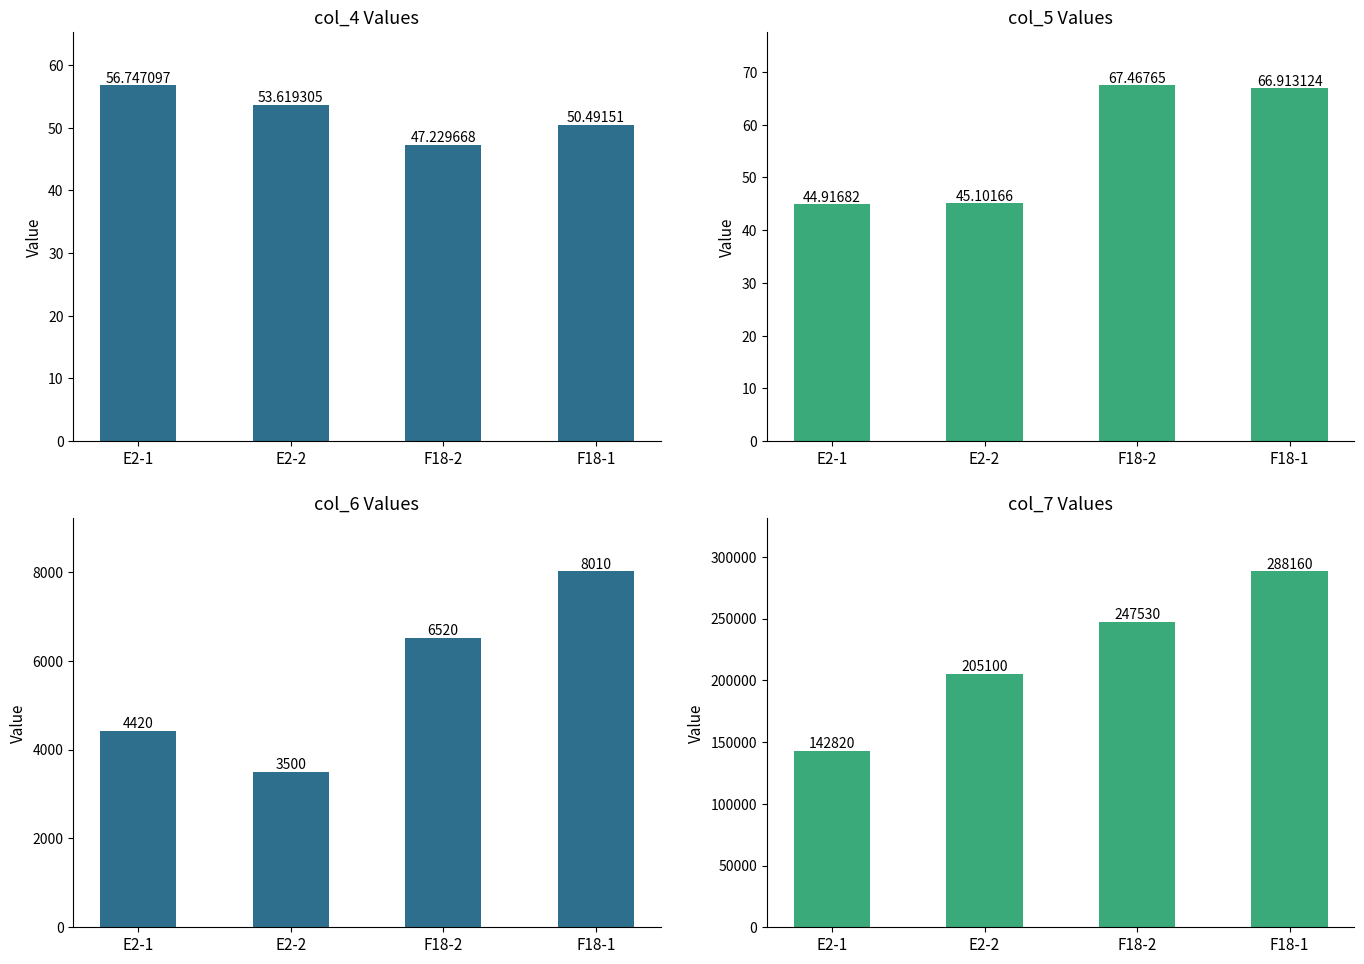

Rank the series at E2-1 from lowest to highest value.

col_5, col_4, col_6, col_7